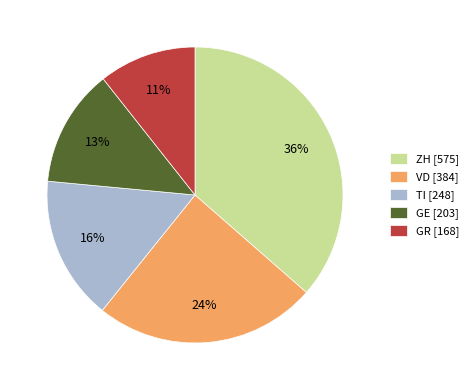

Is the sum of ZH [575] and TI [248] greater than half?

Yes